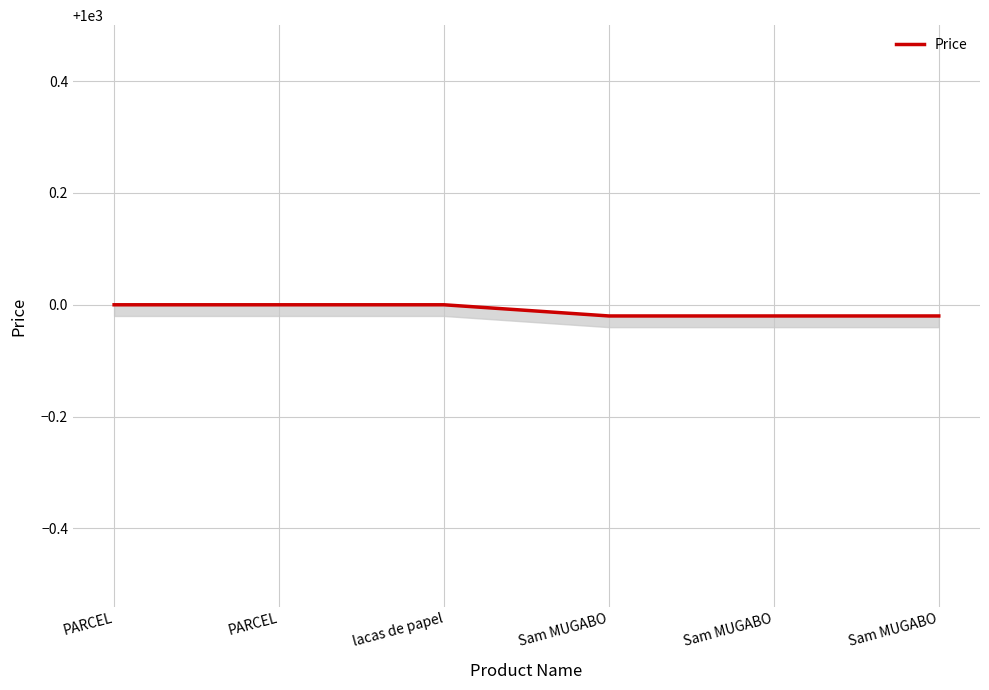

How many lines are shown in the chart?

1